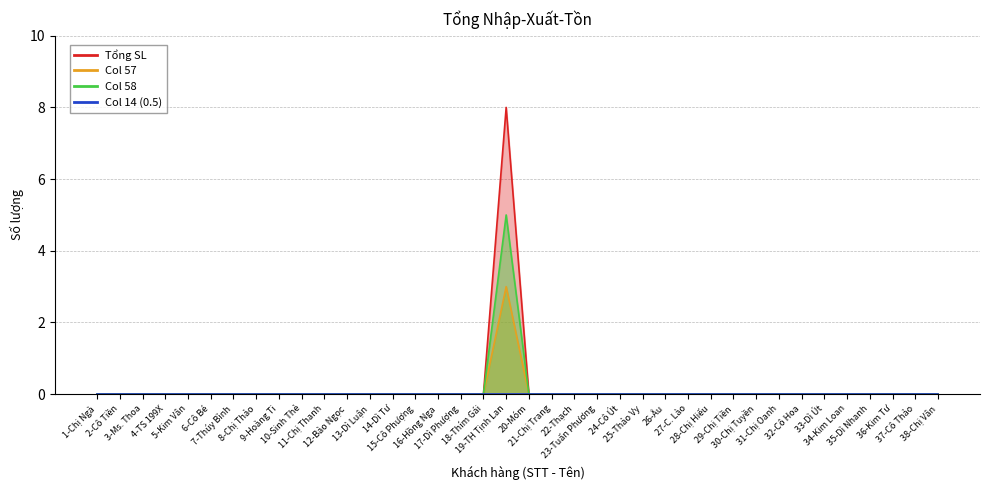

True or false: Tổng SL and Col 57 cross at least once.

False